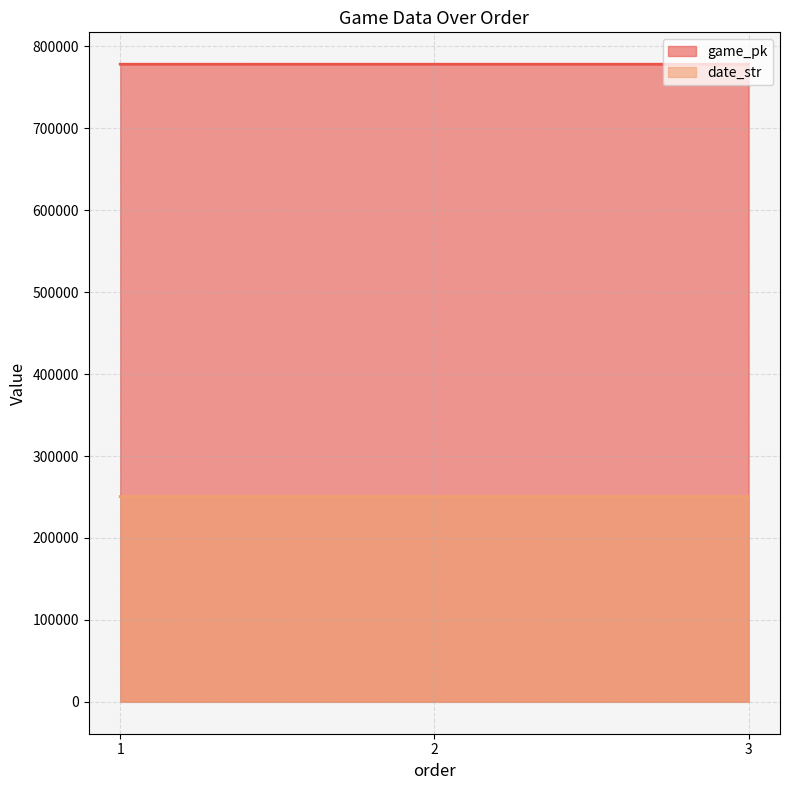

Rank the series by their maximum value, from lowest to highest.

date_str, game_pk